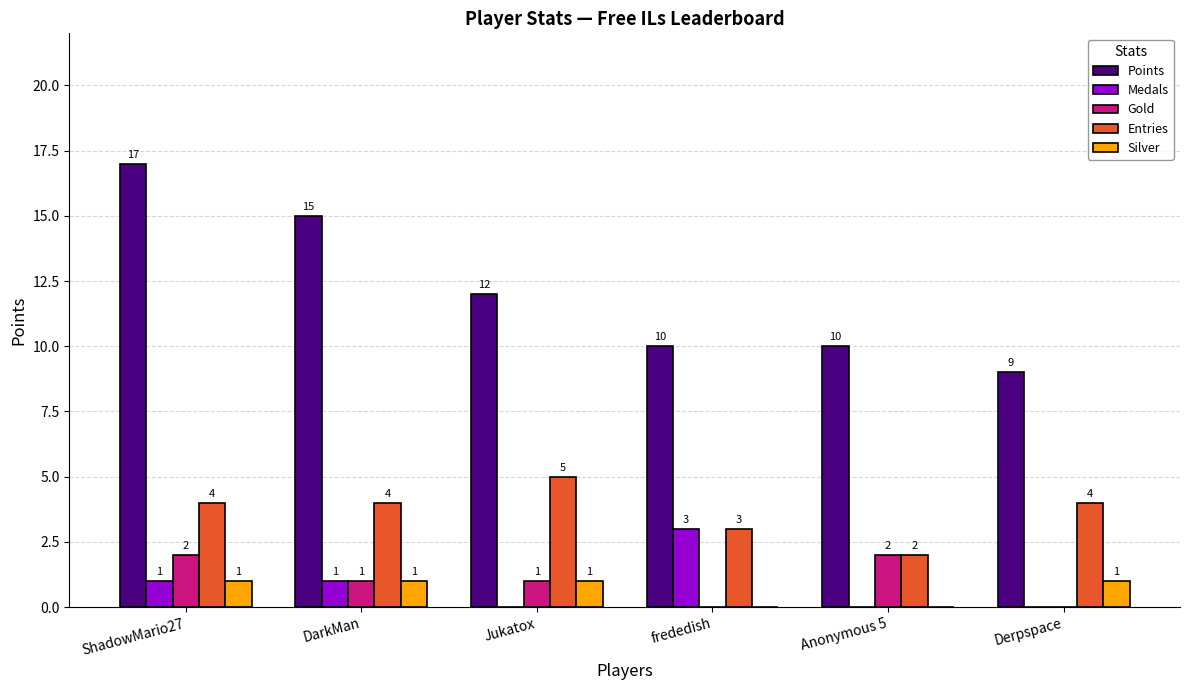

What is the sum of all Points values?

73